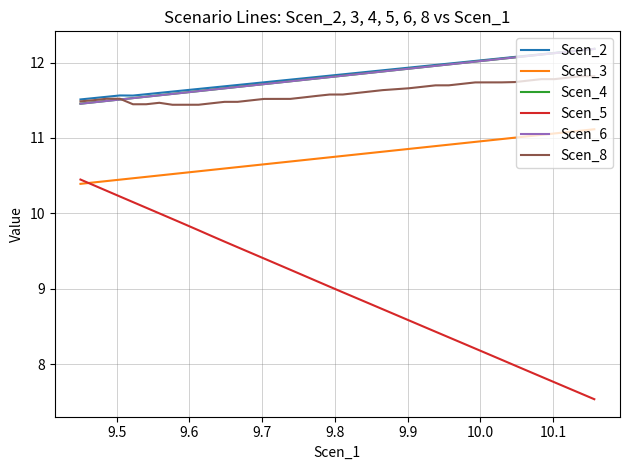

At how many categories does at least one series exceed 8?

40